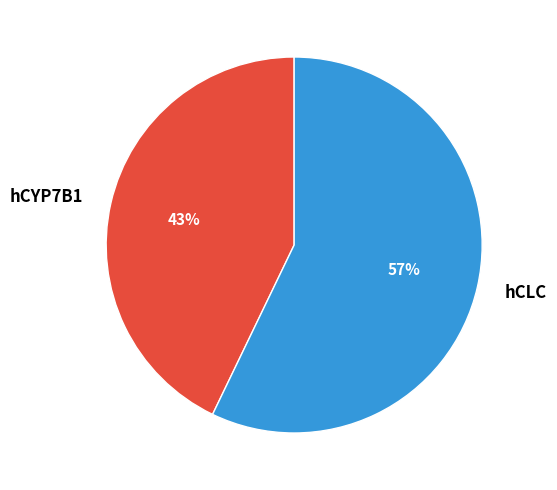

To the nearest percent, what portion does hCLC represent?

57%